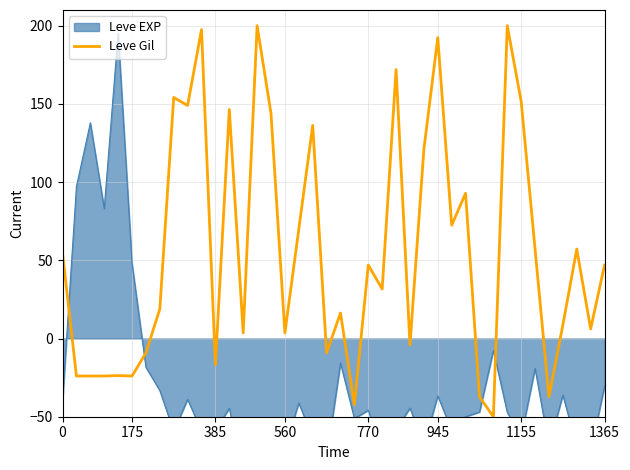

Does the chart display data point markers on the line(s)?

No